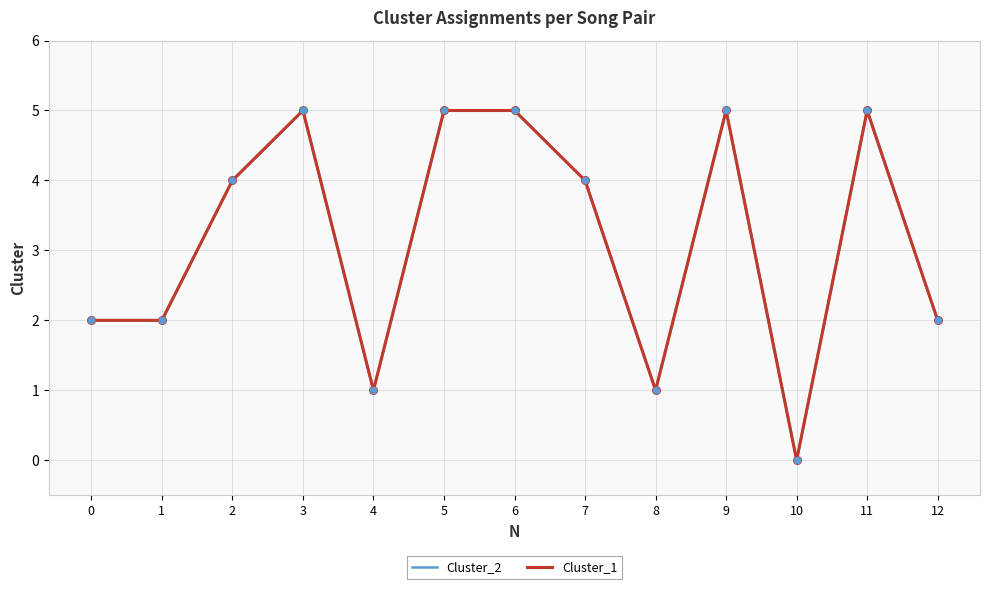

Does the chart have visible grid lines?

Yes